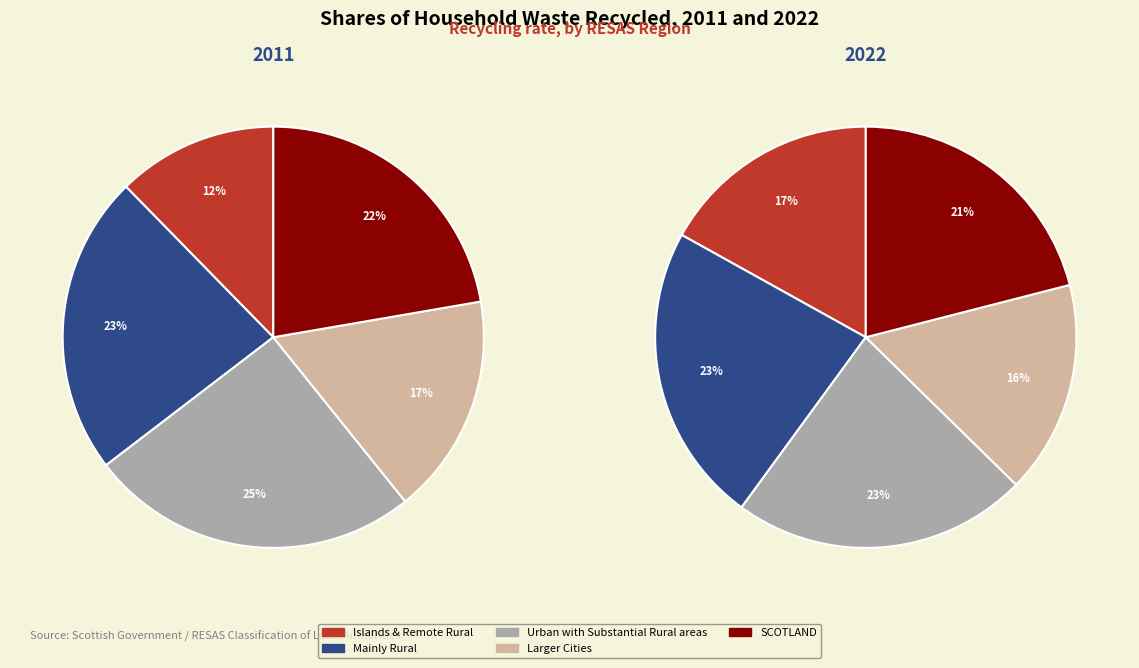

Is there any slice that represents more than half of the pie?

No